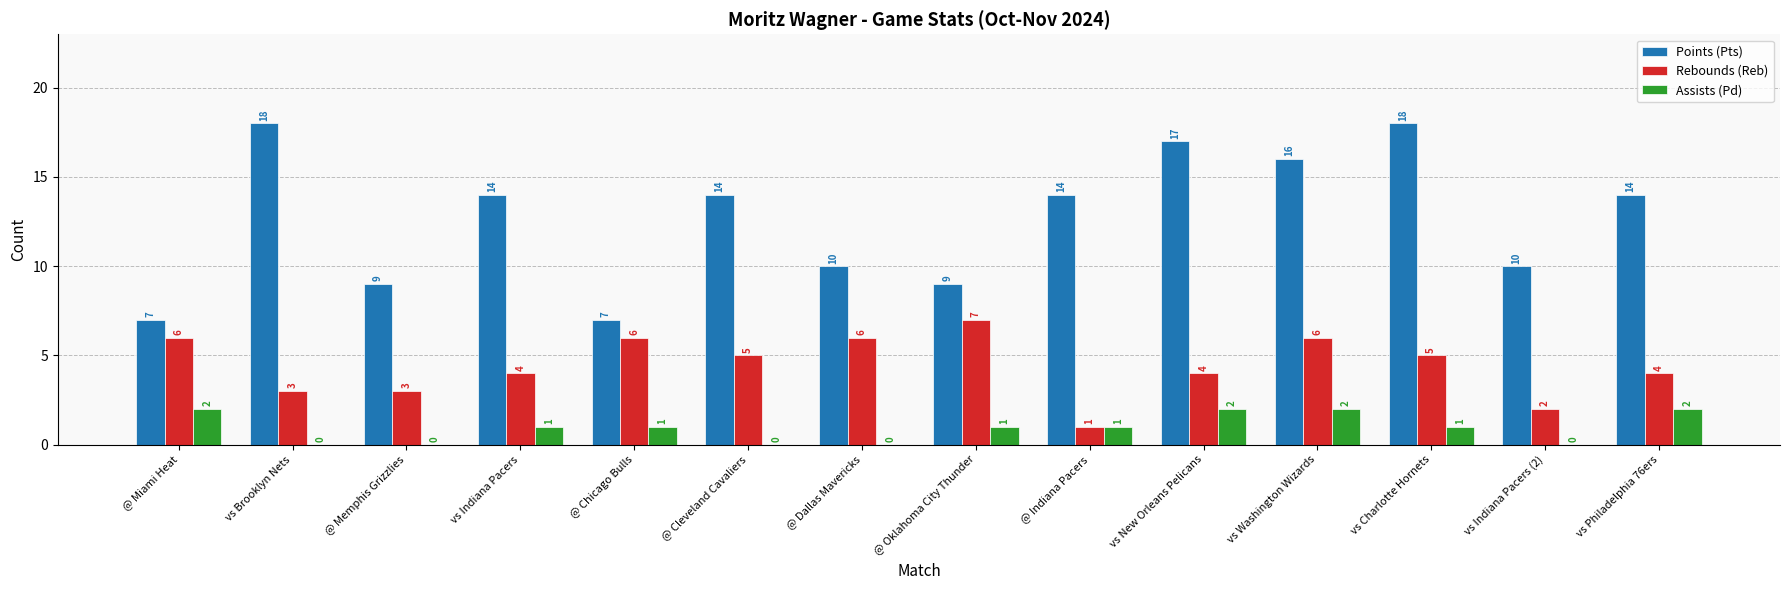

The Points (Pts) series shows 18 at vs Brooklyn Nets. True or false?

True